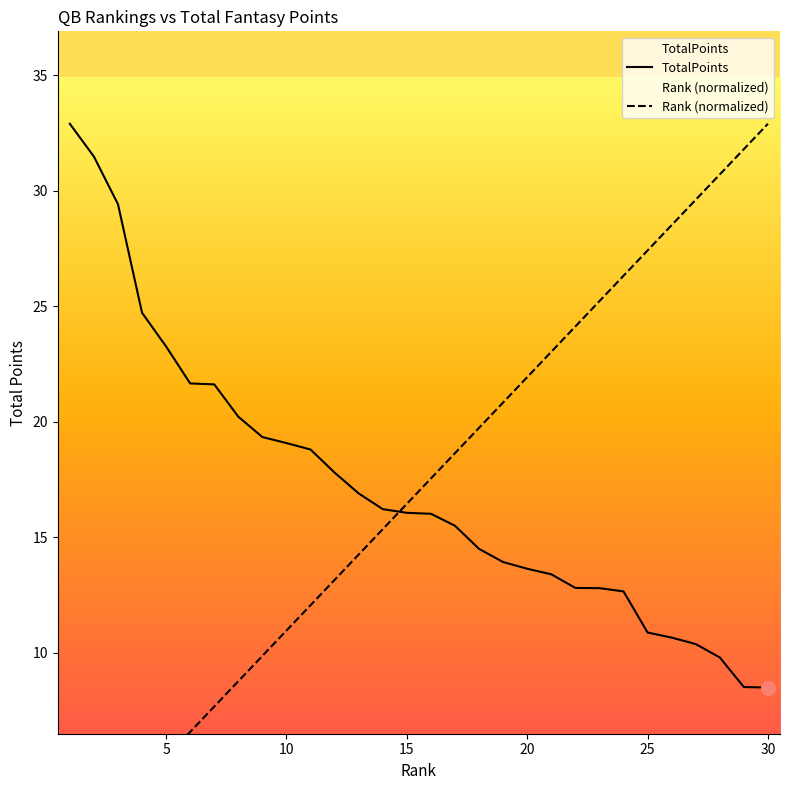

Which series has the widest spread of values?

Rank (normalized)